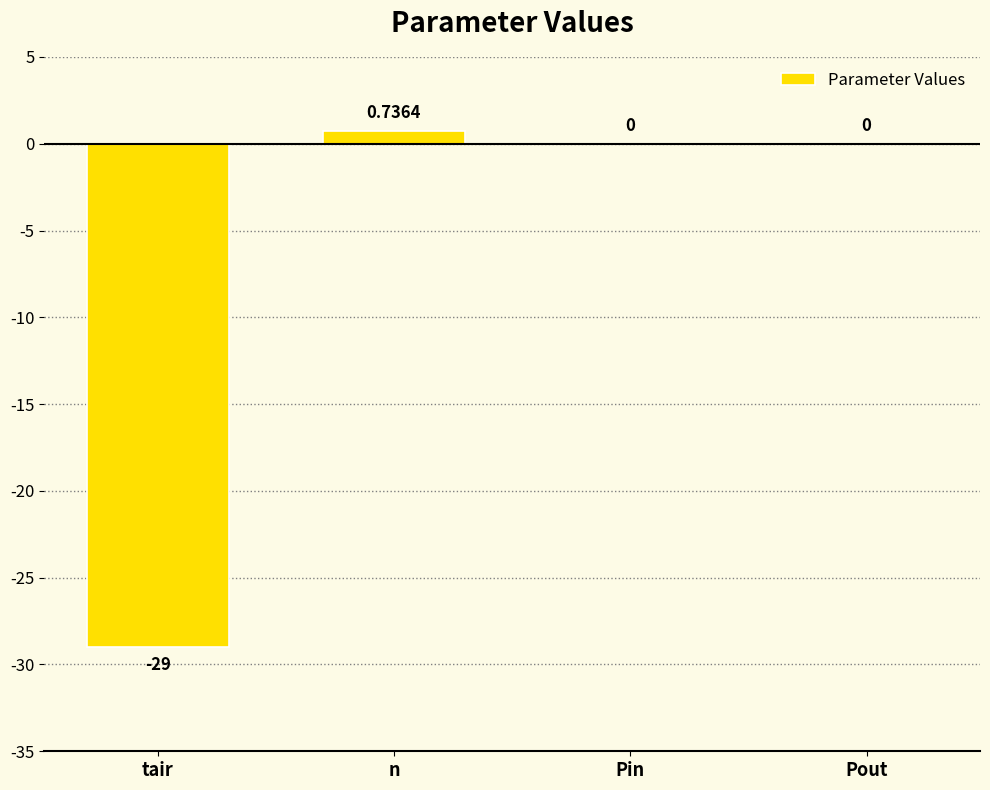

At which label does the data first exceed 0?

n